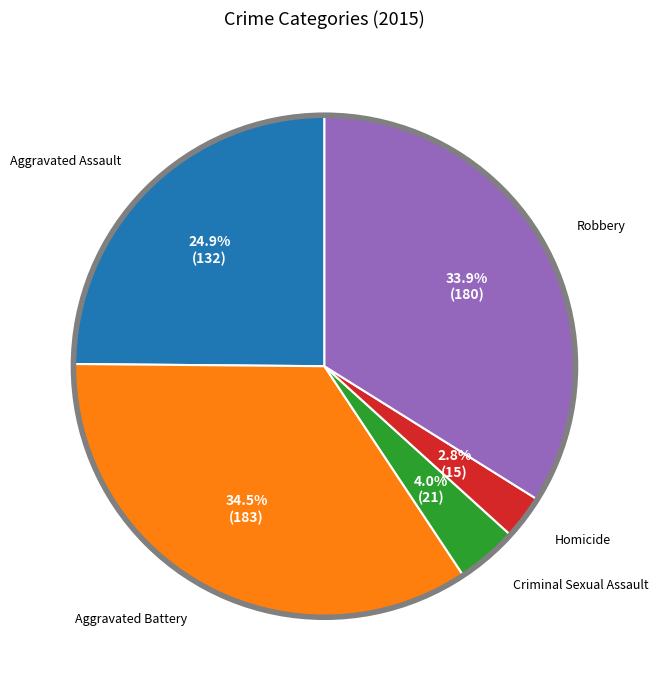

True or false: Aggravated Battery accounts for 22% of the total.

False